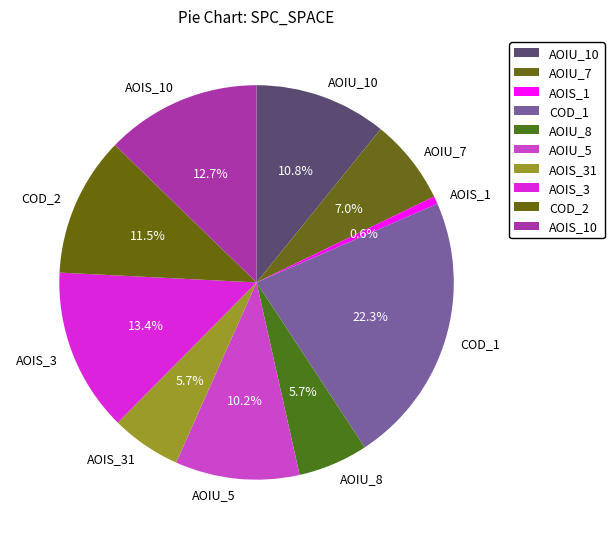

Which has a higher value, AOIS_3 or COD_1?

COD_1